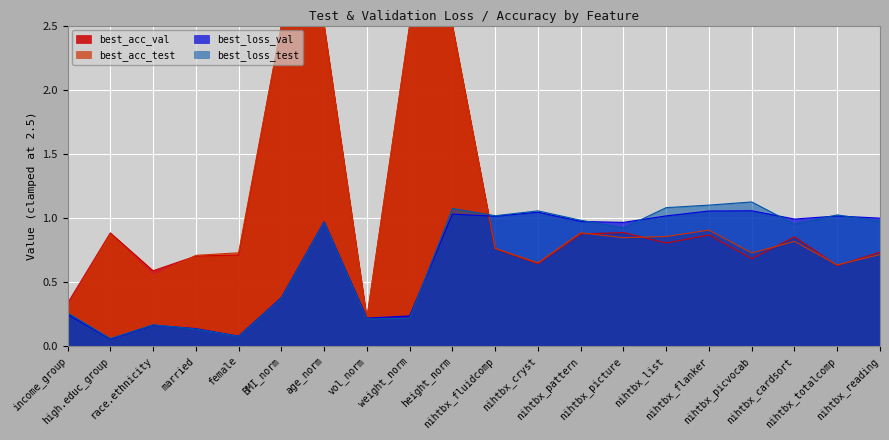

What is the difference between the maximum and minimum values in the best_loss_val series?

1.0